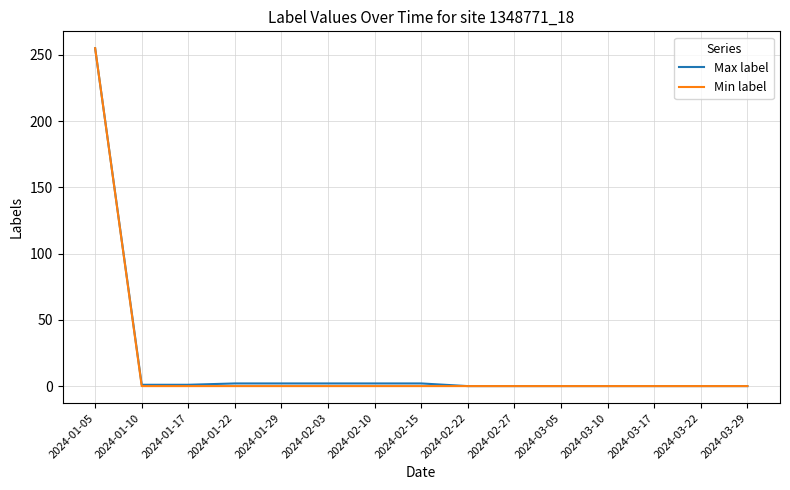

Which category has the highest value in the Min label series?

2024-01-05